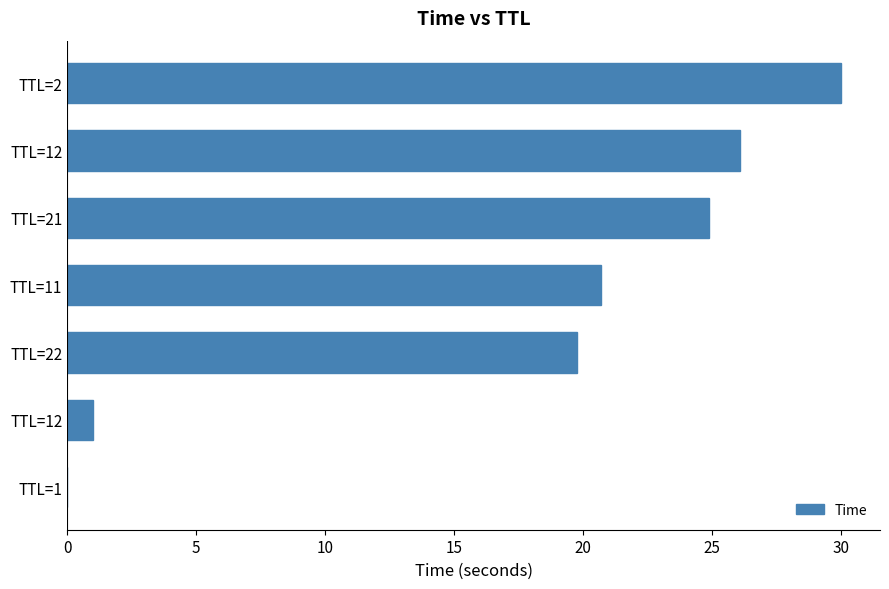

What is the average value?

17.5